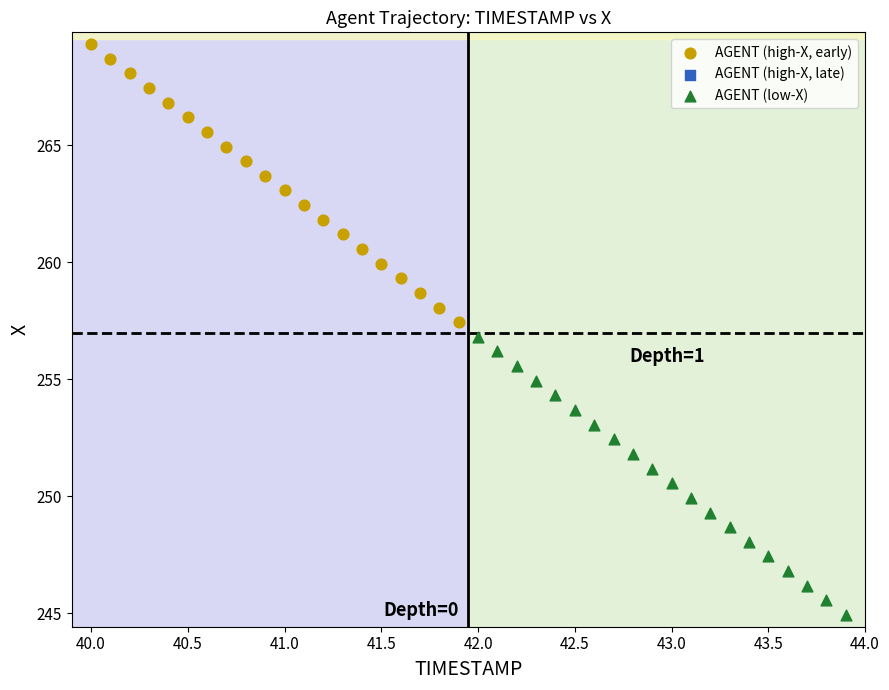

Which series contains the lowest Y value?

AGENT (low-X)